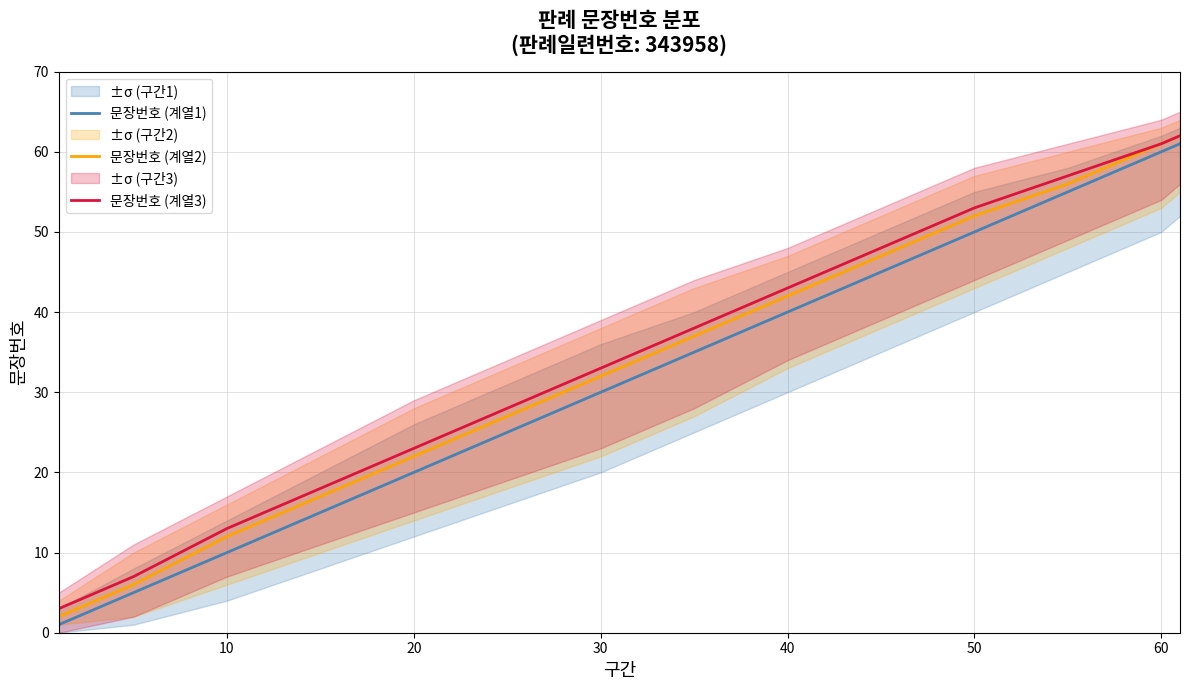

List the series in order of their peak value, lowest first.

문장번호 (계열1), 문장번호 (계열2), 문장번호 (계열3)